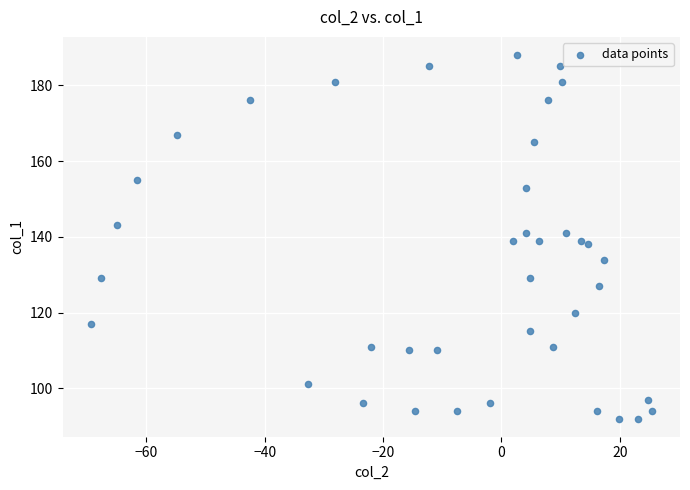

What is the range of Y values (max minus min)?

96